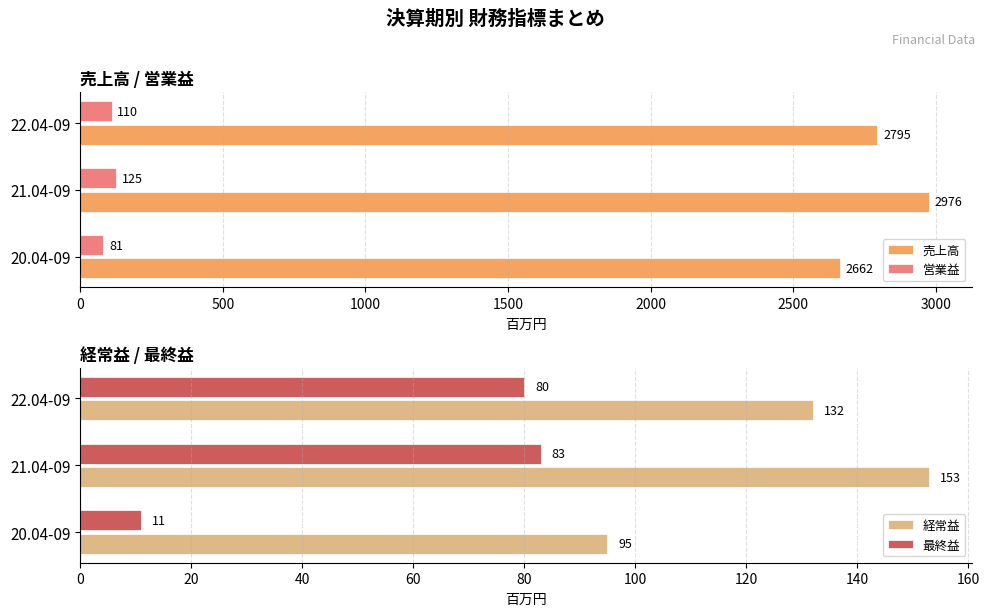

Count the 売上高 values in the range 2662 to 2976.

3